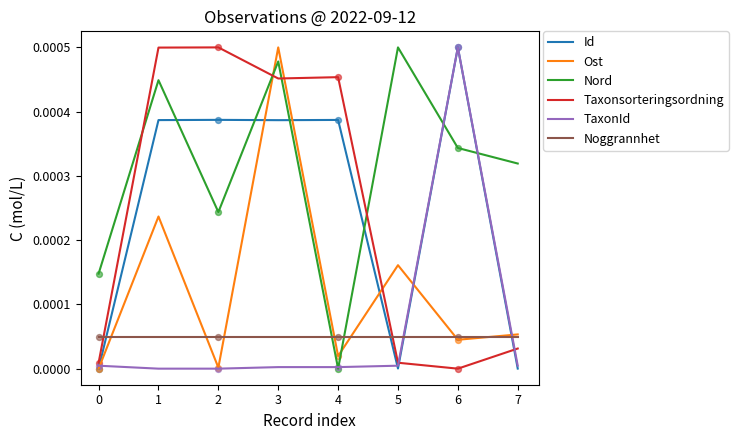

Between 5 and 6, which series saw the biggest shift?

Id